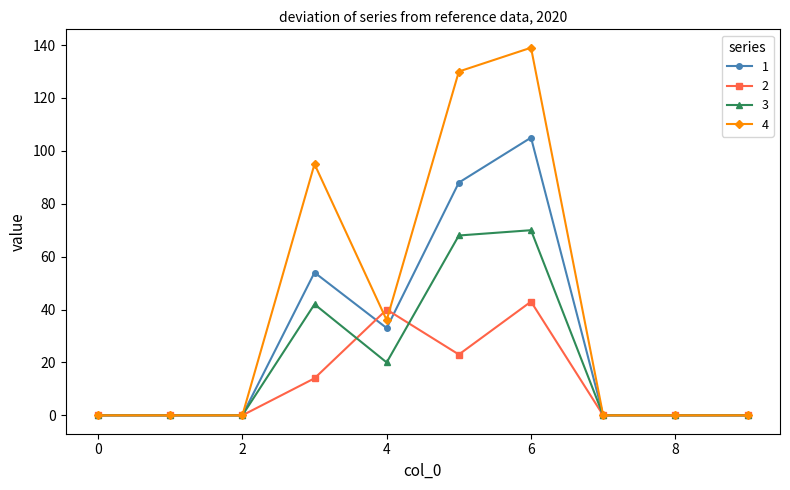

List the series in order of their peak value, lowest first.

2, 3, 1, 4